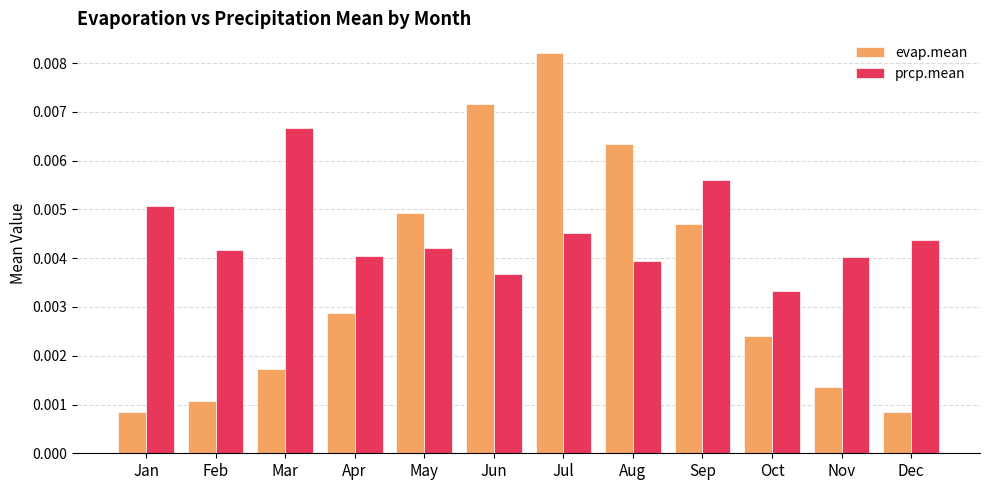

At which category is the sum across all series the highest?

Jul